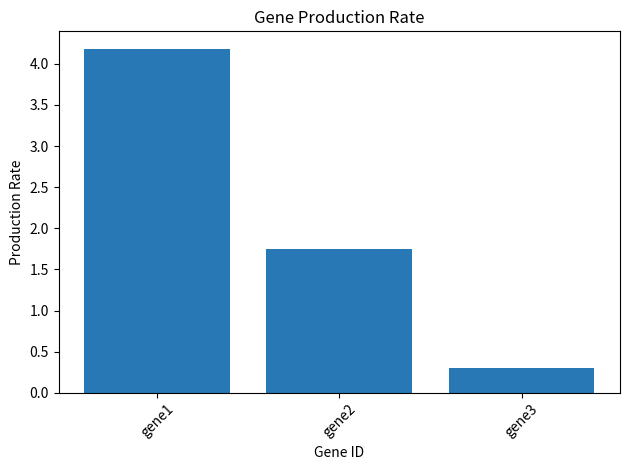

What is the average value?

2.1